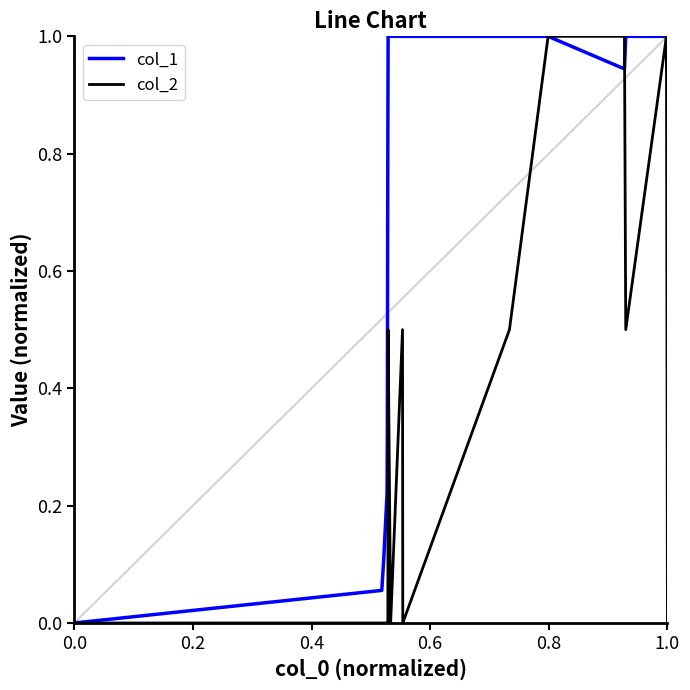

True or false: col_1 and col_2 cross at least once.

True